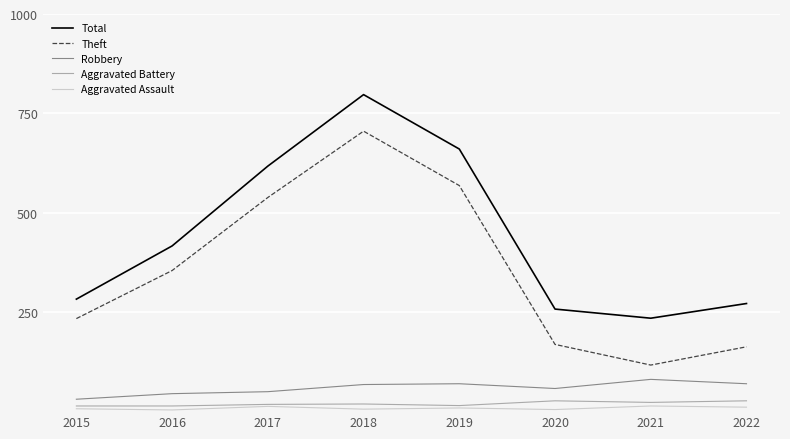

True or false: Total has a value of 660 at 2019.

True